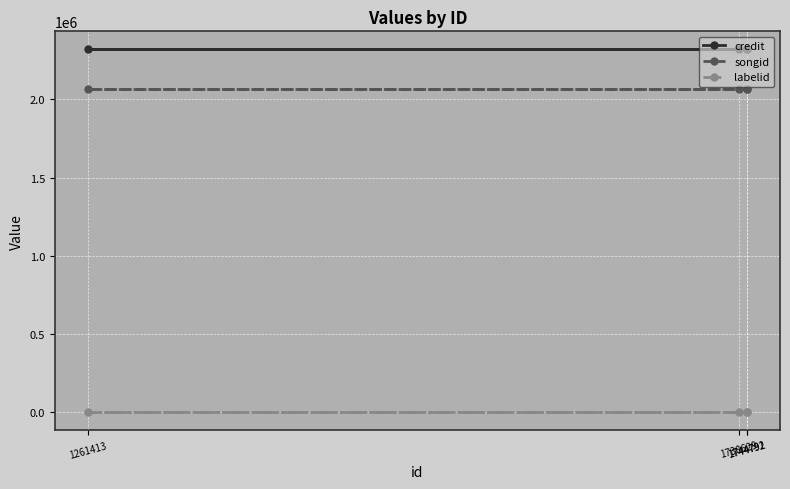

What is the value of the songid point at the 2nd from the left?

2069049